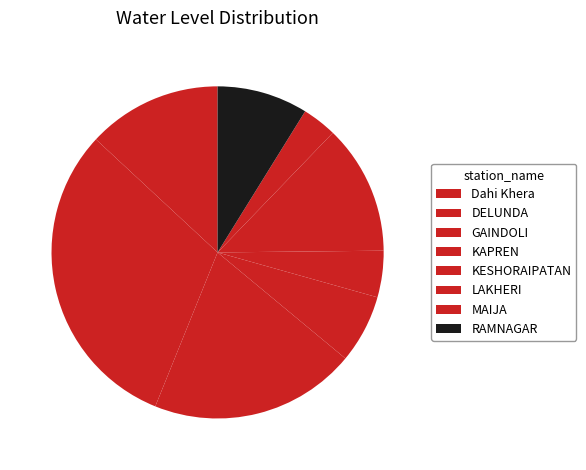

What percentage is the Dahi Khera slice, to the nearest percent?

13%